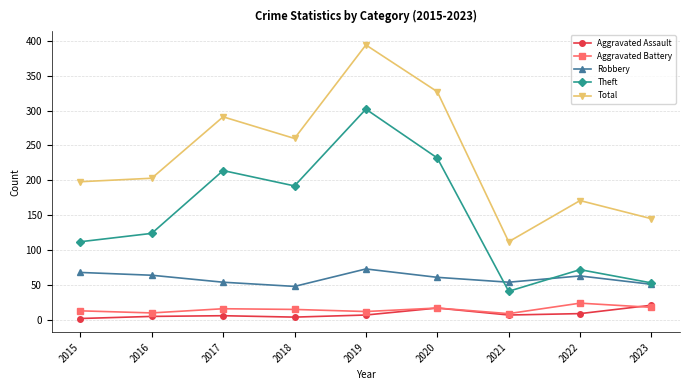

True or false: Aggravated Assault has more than 1 interior local peaks.

True